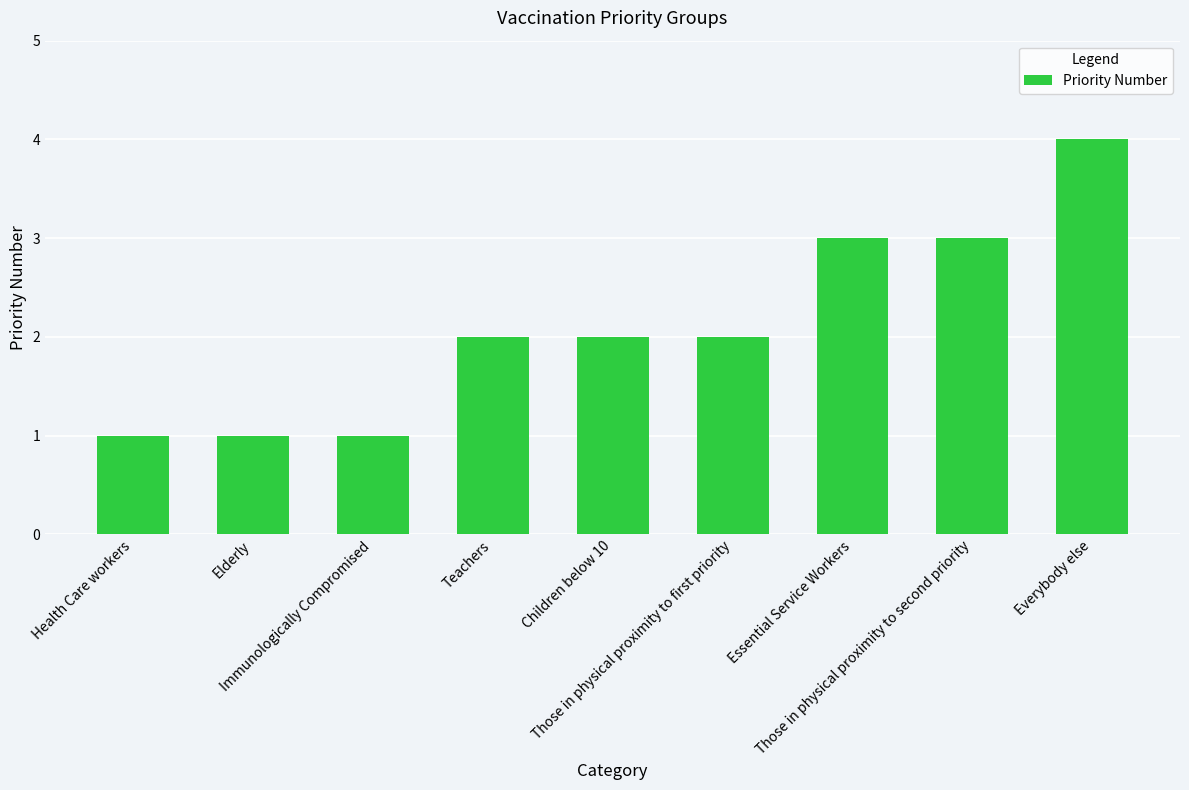

What position from the right is Immunologically Compromised?

7